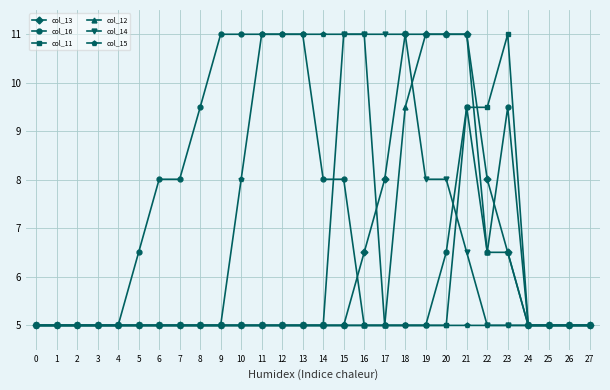

True or false: col_16 has a value of 8.0 at 7.

True